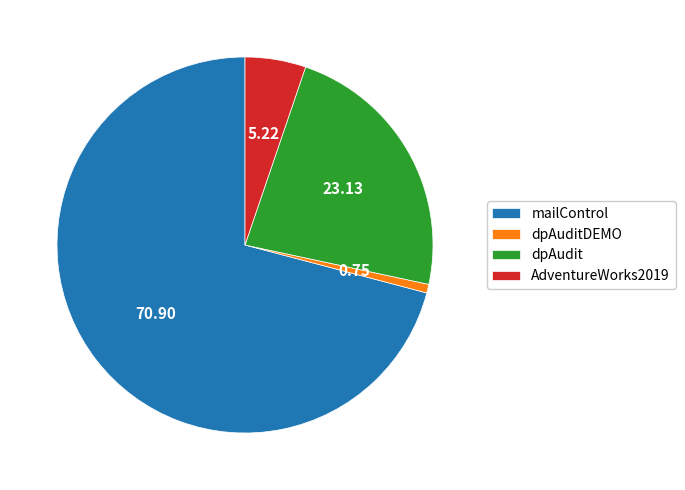

How many slices are in this pie chart?

4